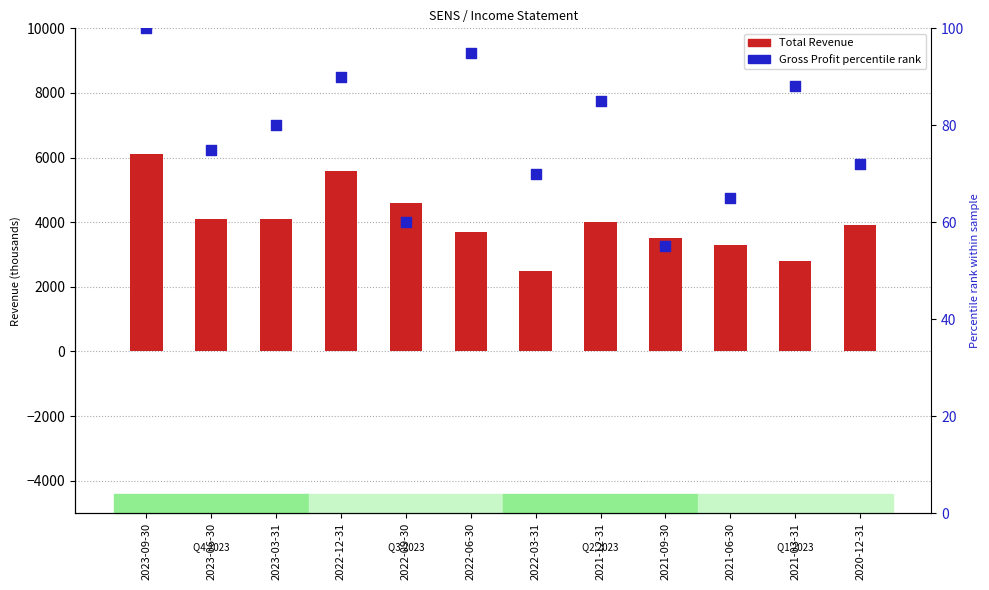

Which series has the largest Y range (max minus min)?

Total Revenue (bar)